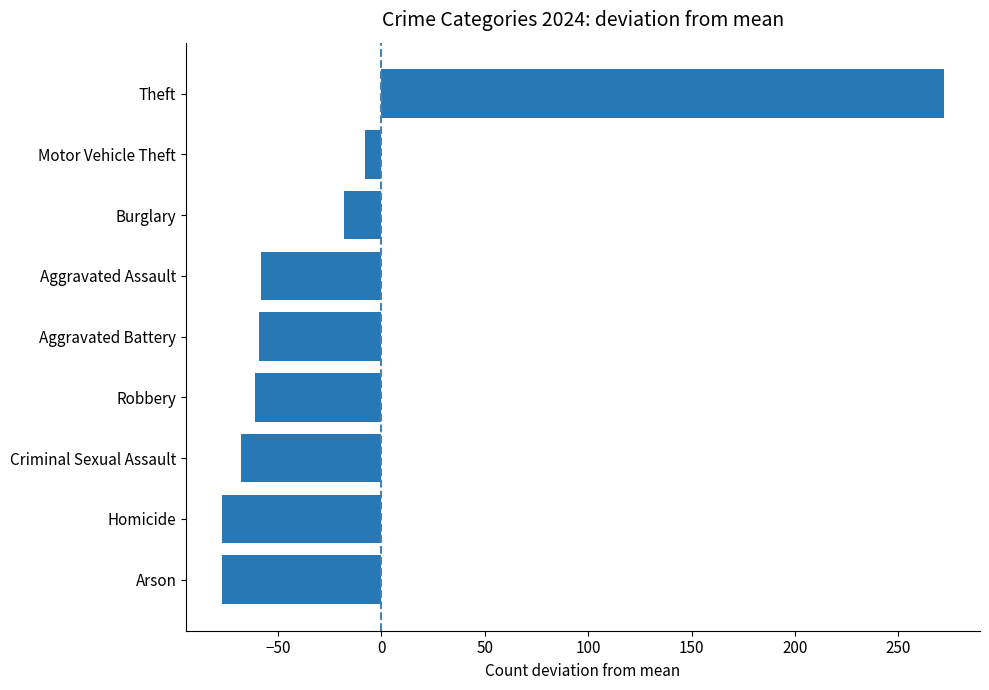

What is the difference between the maximum and minimum values?

349